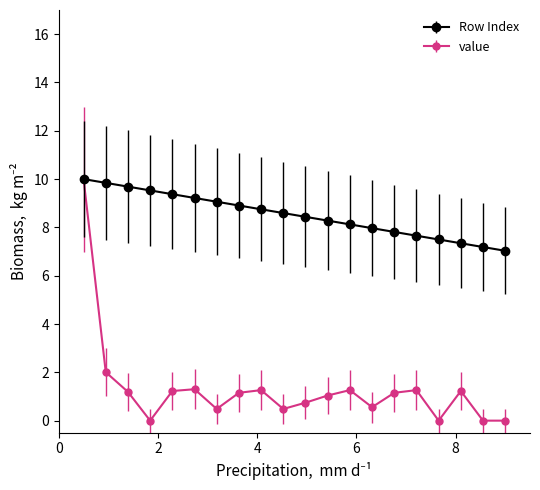

At how many categories does at least one series exceed 3?

20